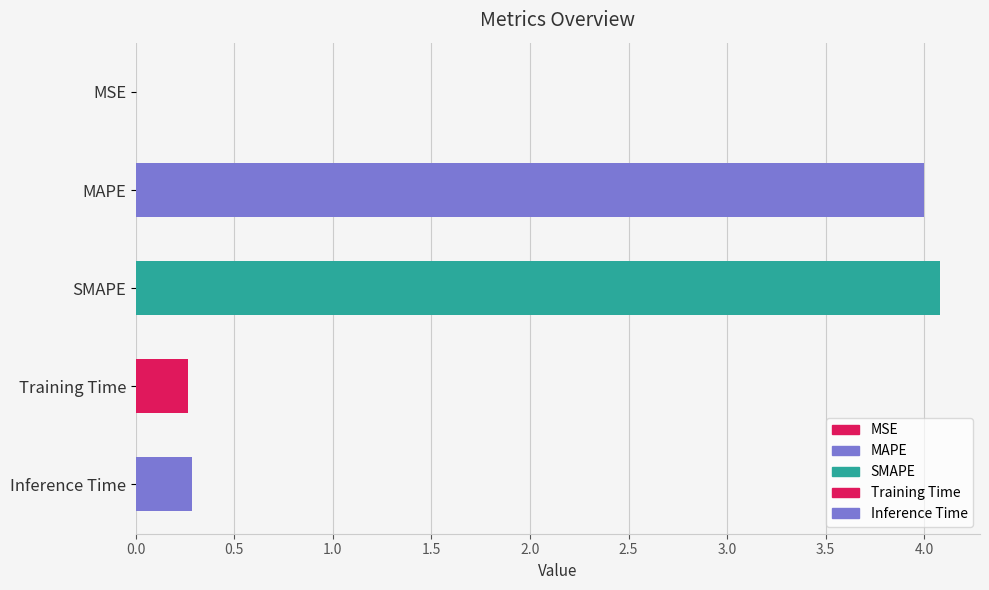

What is the sum of the values at Inference Time and MAPE?

4.3